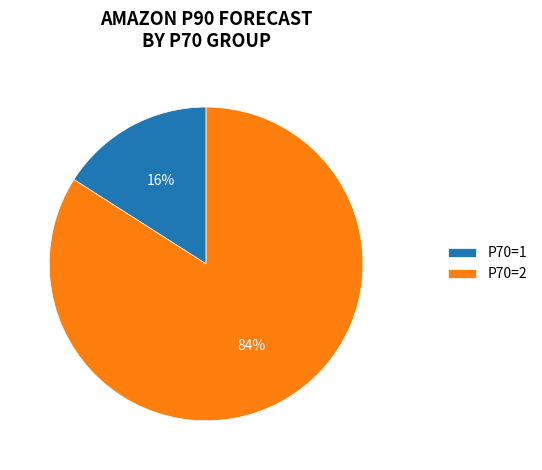

Do P70=2 and P70=1 together represent more than half of the pie?

Yes